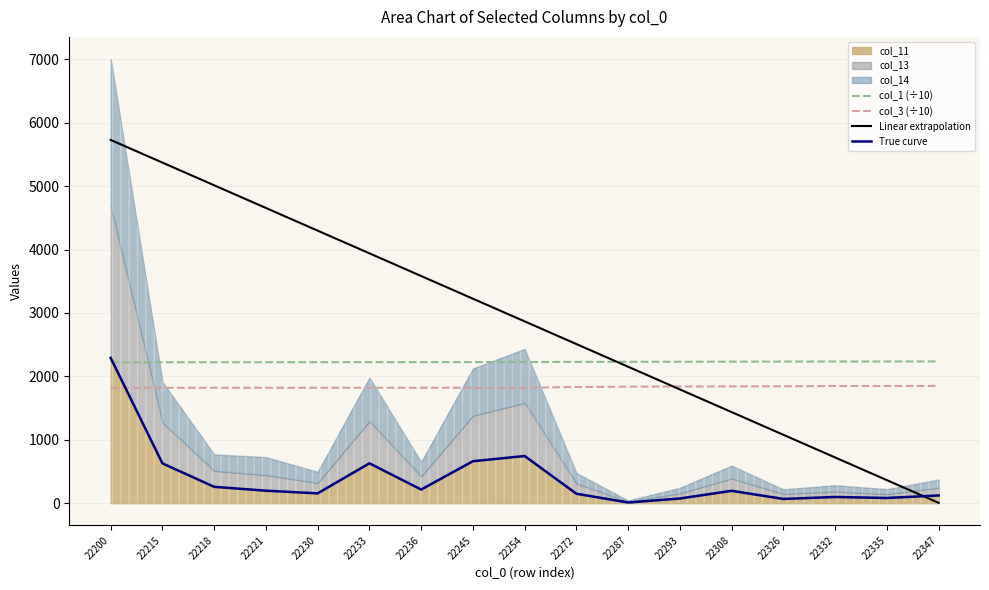

Is the value of col_1 (÷10) at 22287 greater than the value of True curve at 22287?

Yes